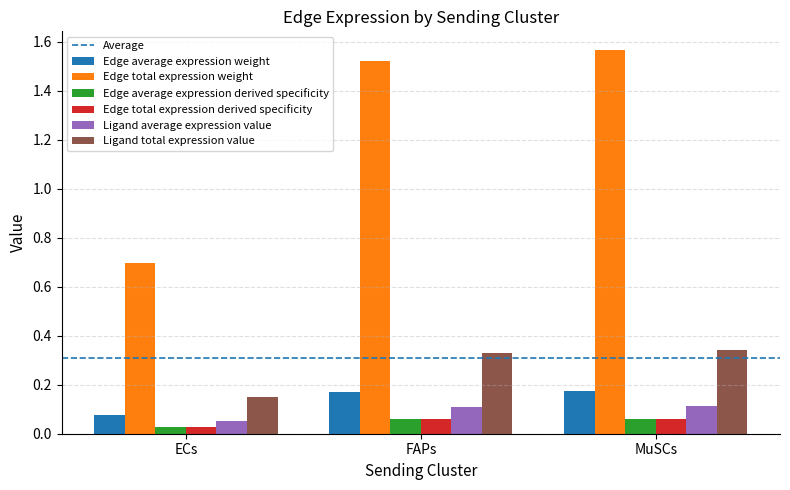

Between ECs and FAPs, which series saw the biggest shift?

Edge total expression weight